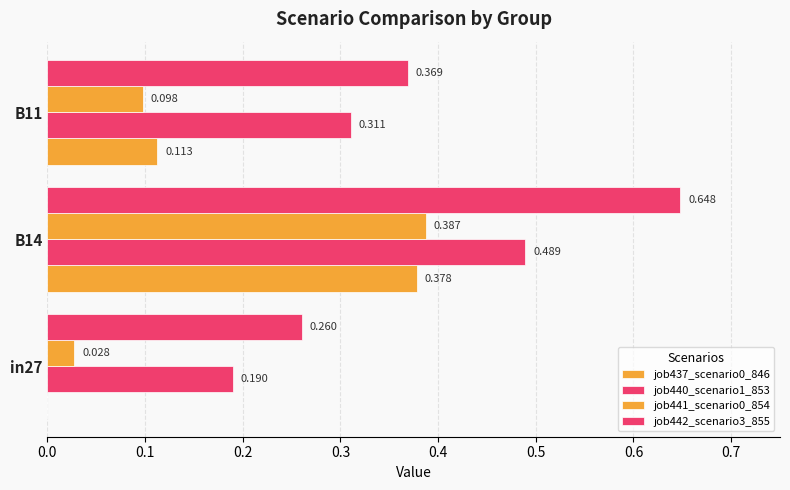

How many data points does each series have?

3